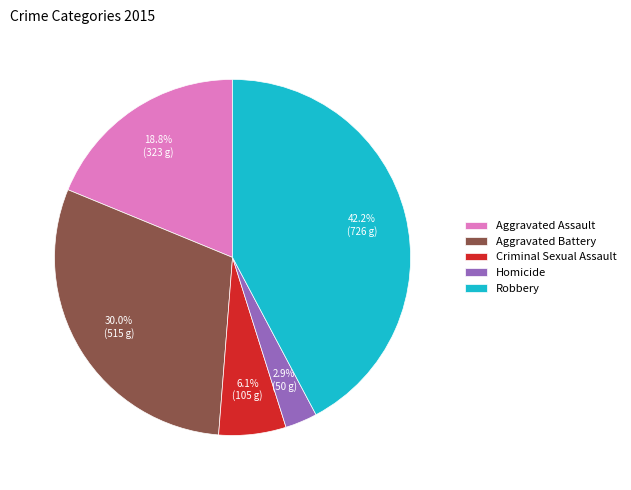

To the nearest percent, what is the difference between the Criminal Sexual Assault and Robbery slice percentages?

36%